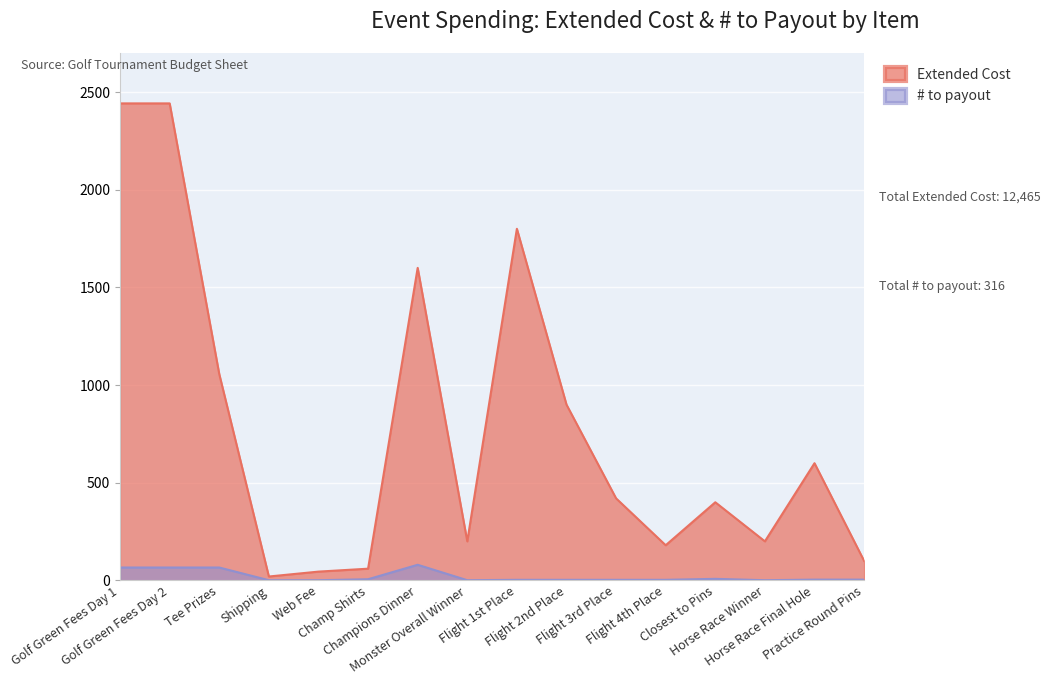

What is the lowest value of the Extended Cost series?

20